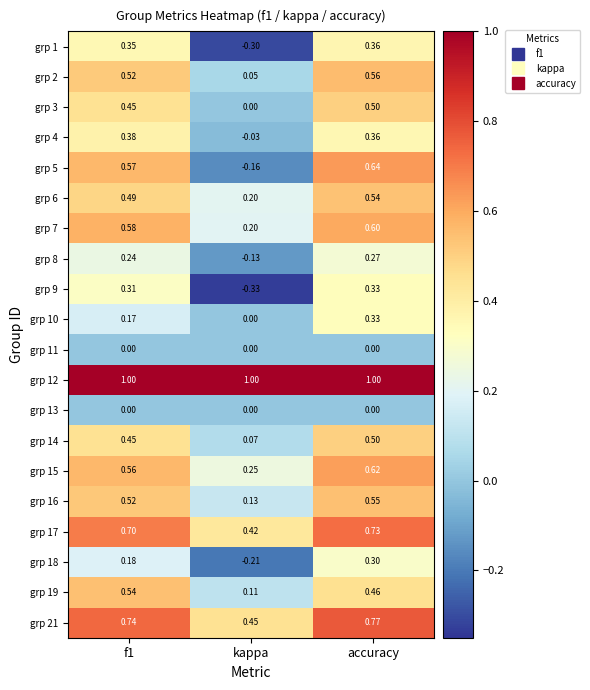

Which series changed the most between kappa and accuracy?

grp 5